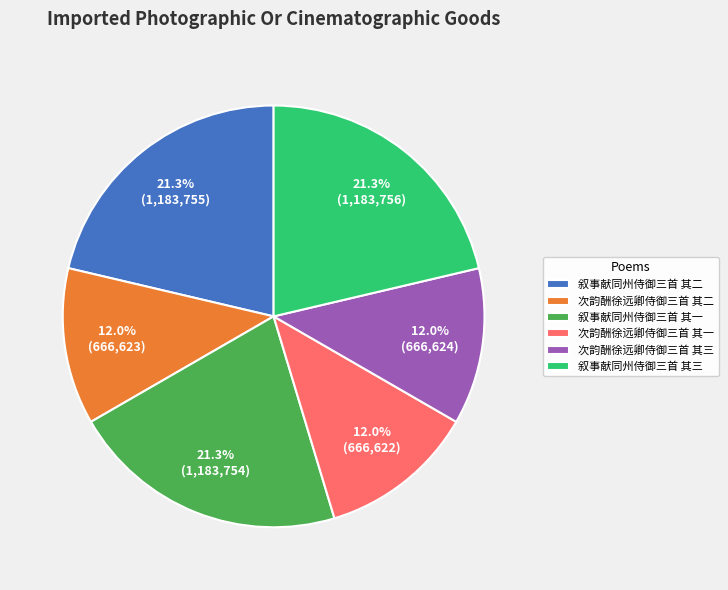

To the nearest percent, what portion does 叙事献同州侍御三首 其二 represent?

21%